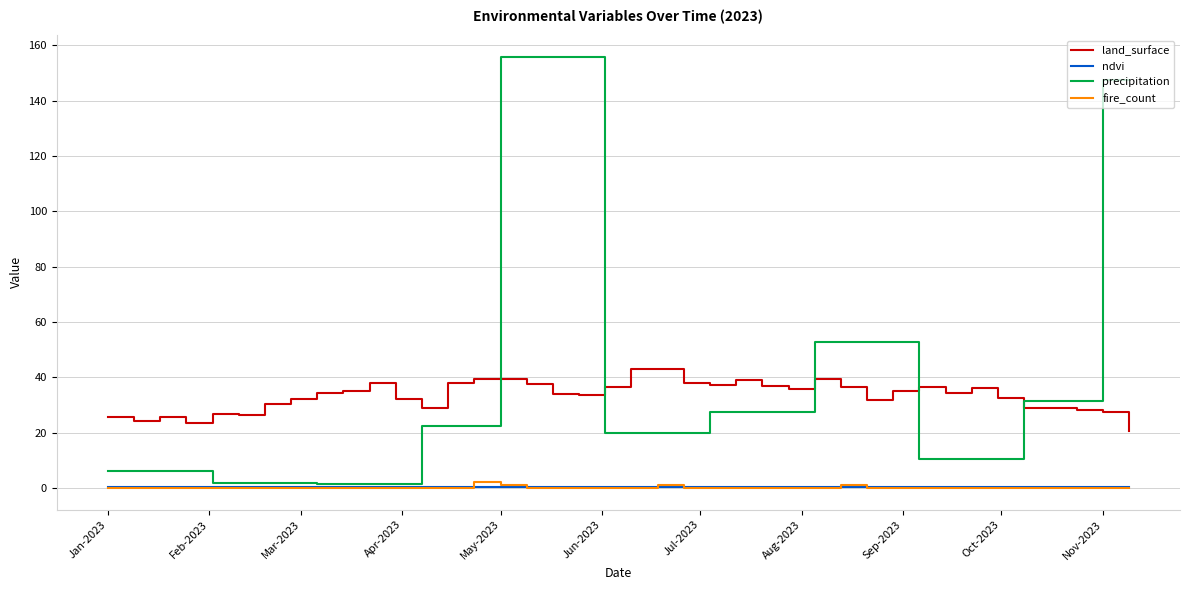

What is the average value of the land_surface series?

33.3